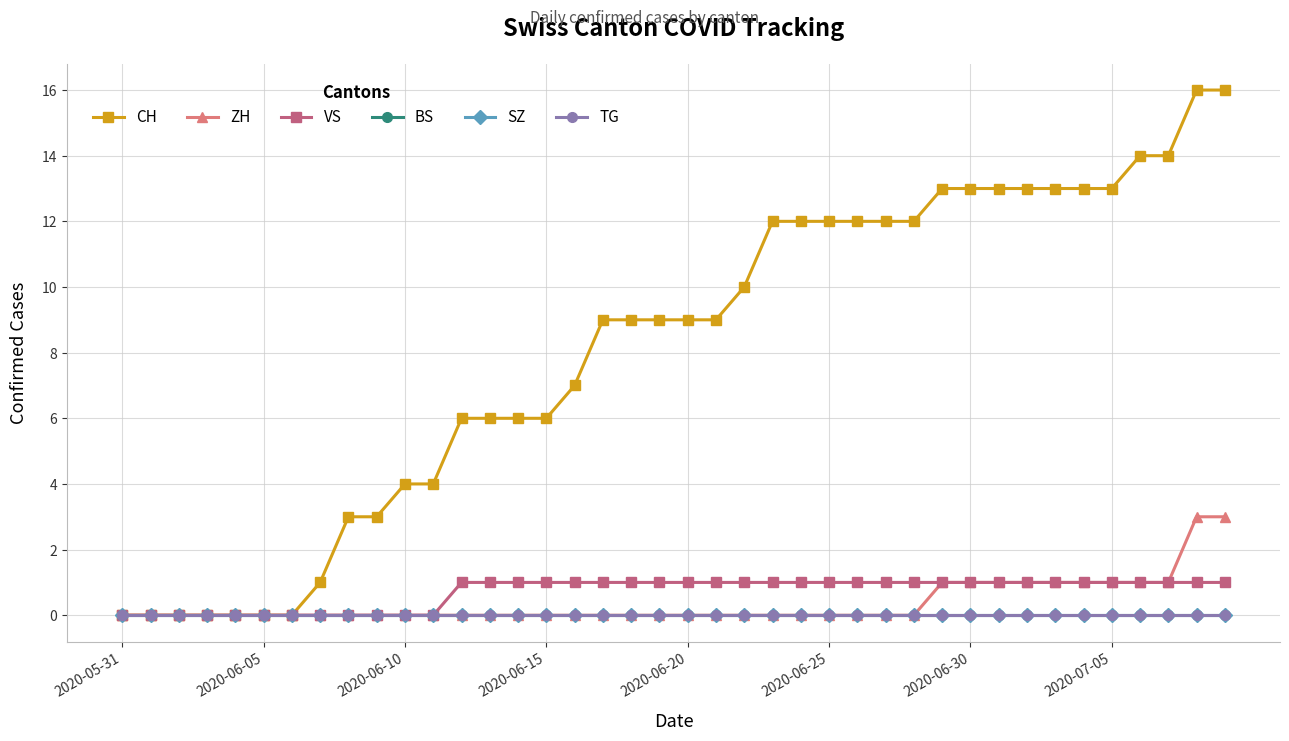

Does the chart display data point markers on the line(s)?

Yes